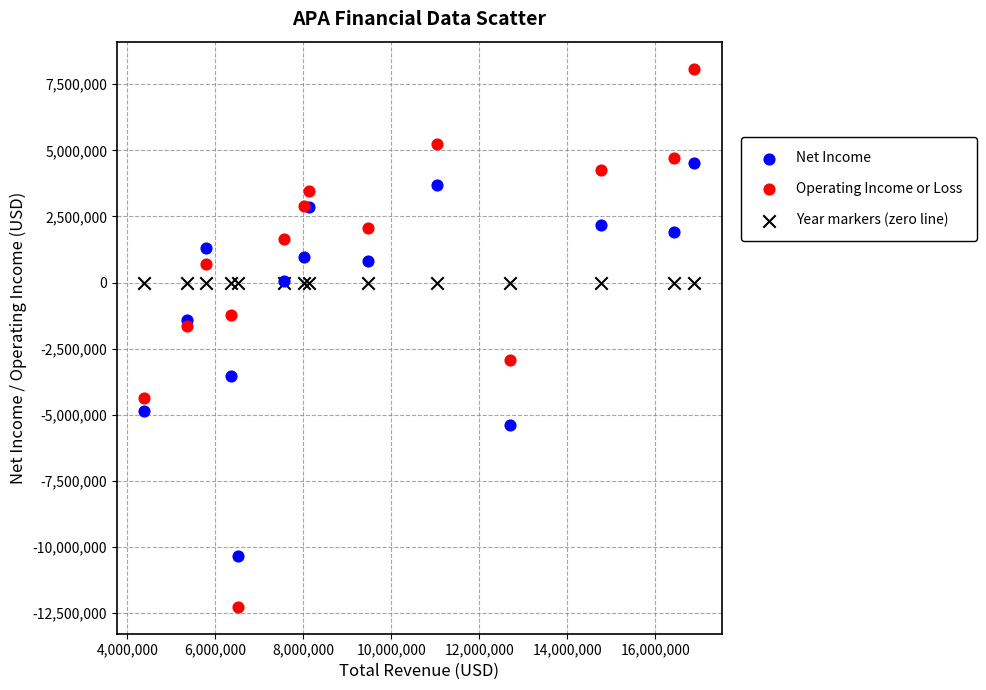

Which series reaches the minimum Y coordinate?

Operating Income or Loss